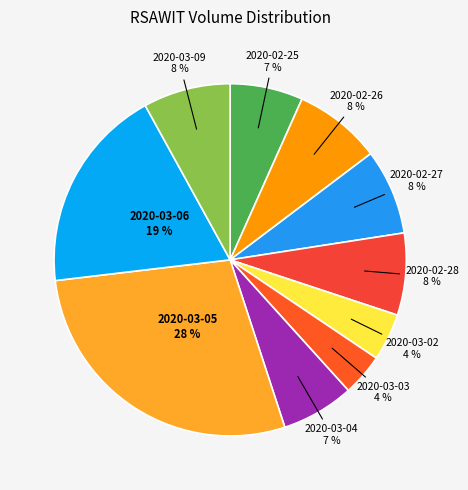

Which slice is the largest?

2020-03-05